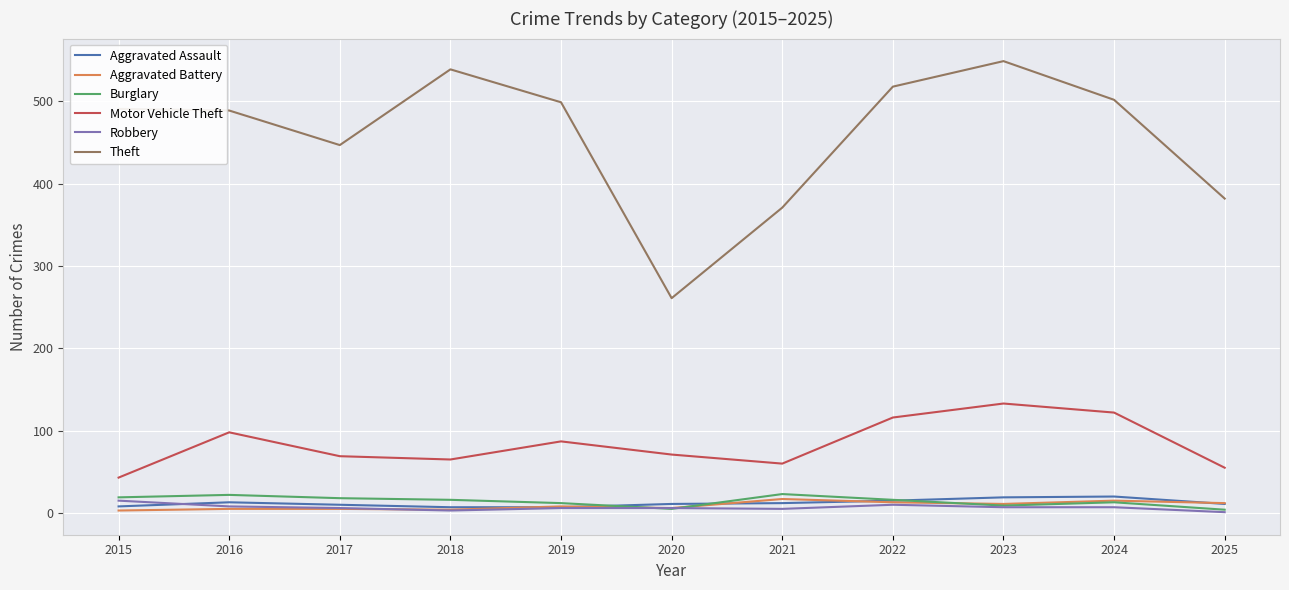

Count the number of data series in this chart.

6